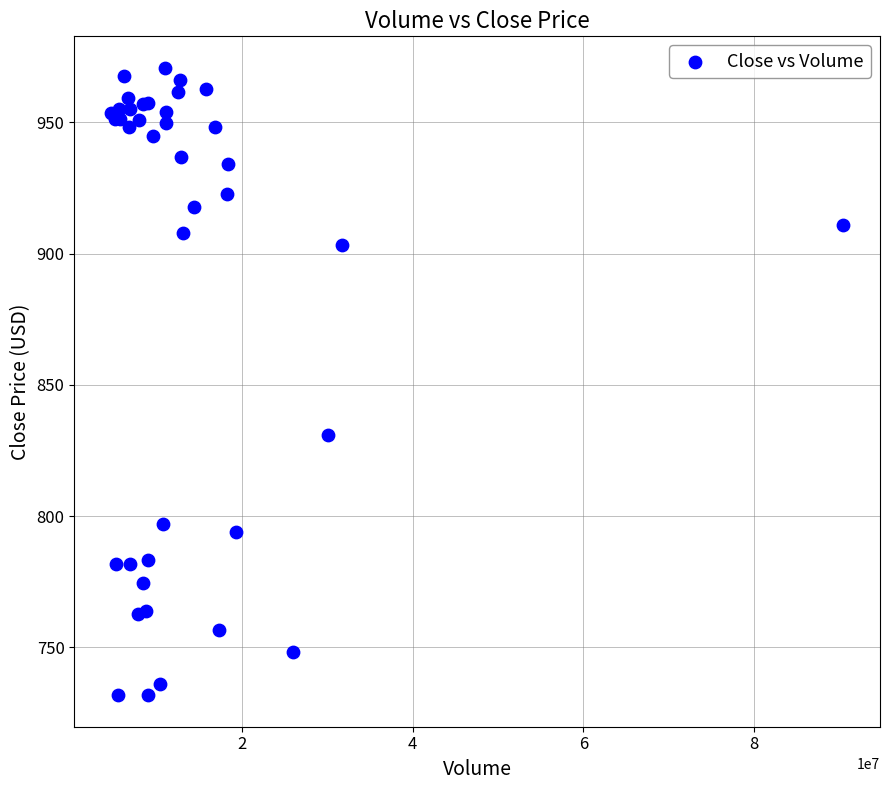

What Y value in the scatter plot is closest to 851?

831.0